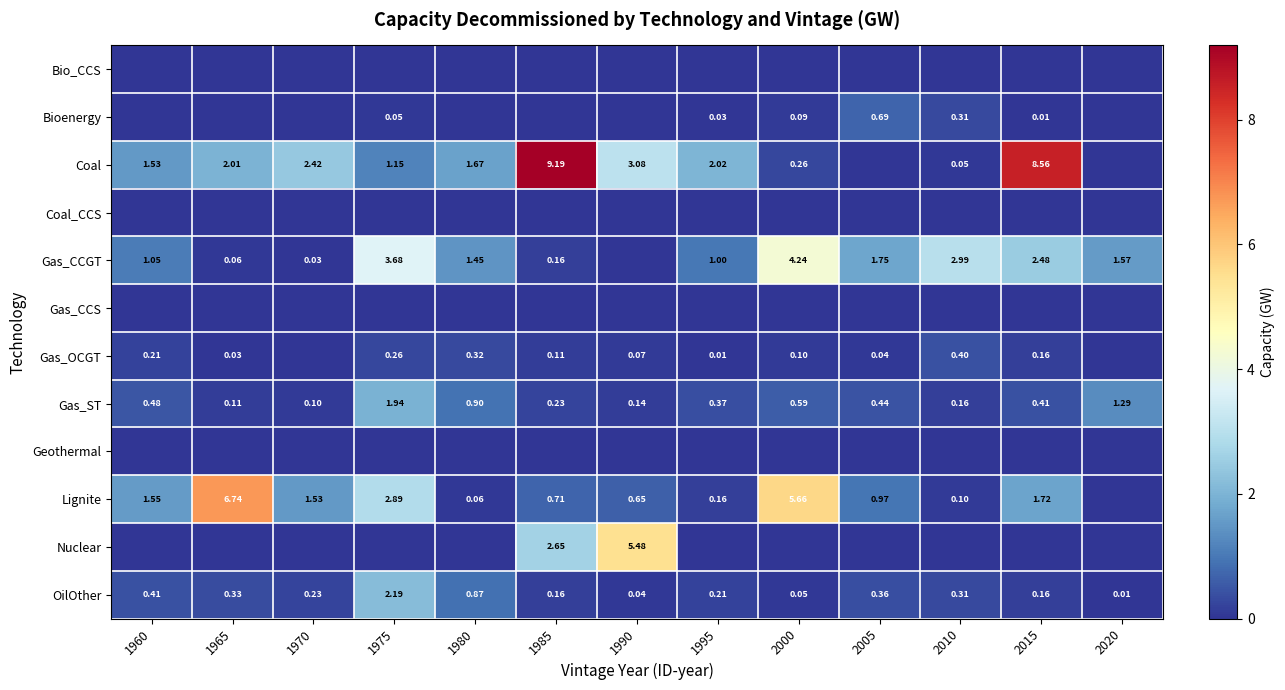

Which category has the highest value in the OilOther series?

1975